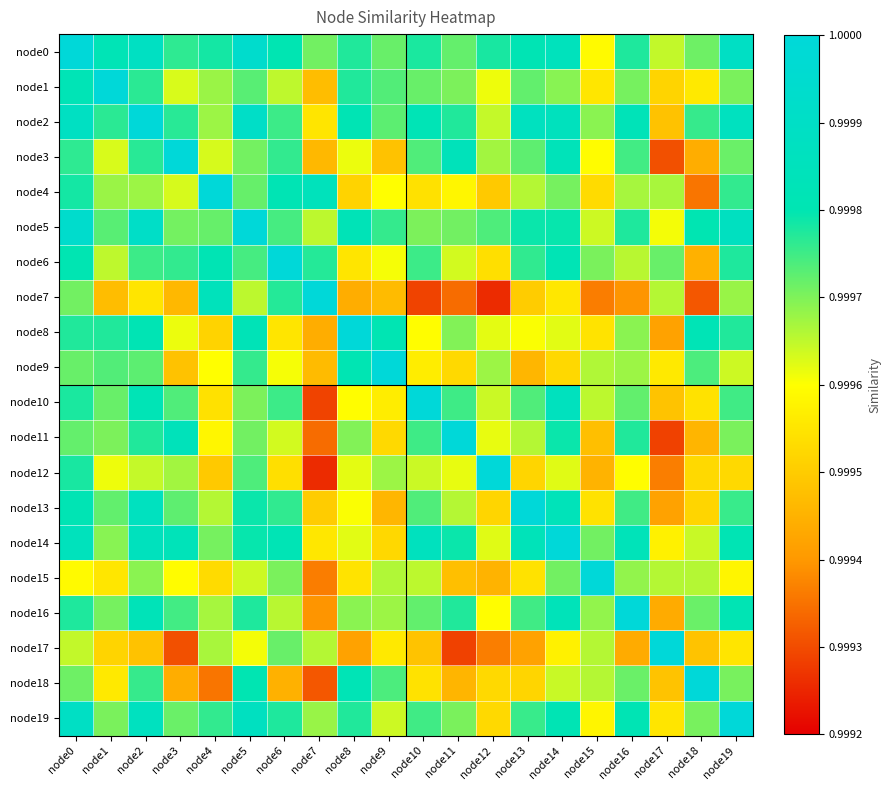

Rank the series at node19 from lowest to highest value.

node12, node17, node15, node9, node7, node1, node11, node18, node3, node10, node13, node4, node8, node6, node16, node14, node2, node5, node0, node19